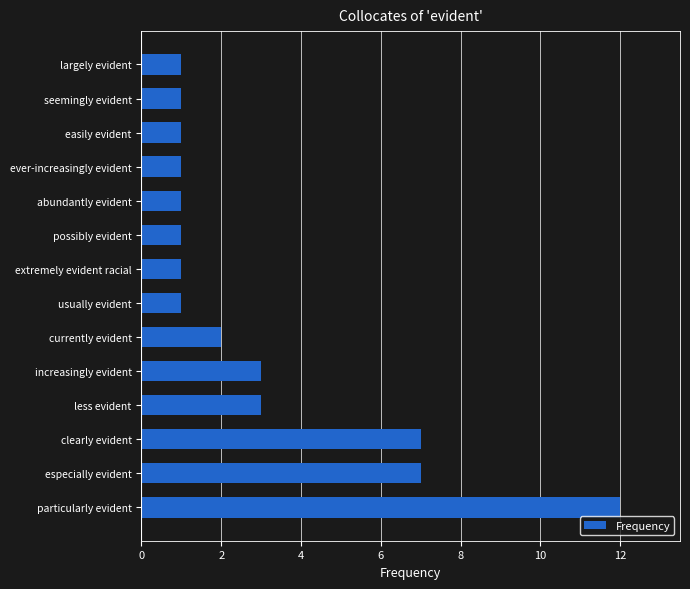

The chart shows a value of 12 at particularly evident. True or false?

True